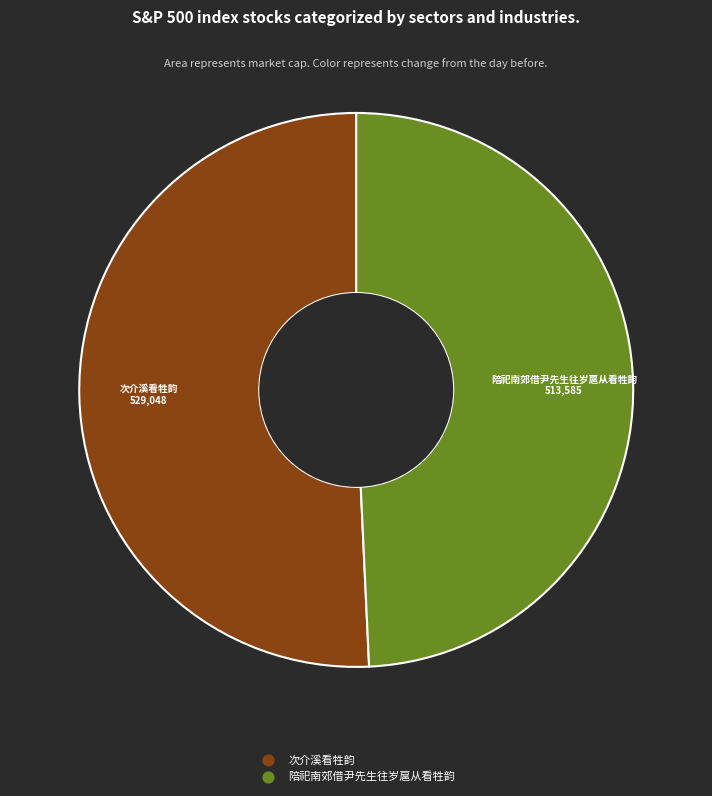

Between 次介溪看牲韵 and 陪祀南郊借尹先生往岁扈从看牲韵, which is larger?

次介溪看牲韵